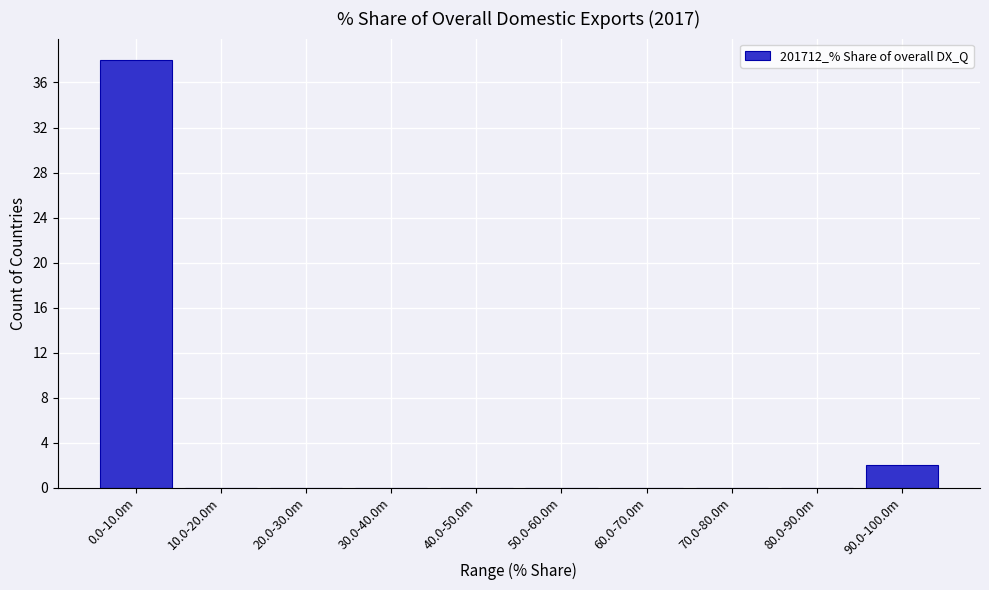

Reading right to left, what are all the values shown in this chart?

90.0-100.0m=2	80.0-90.0m=0	70.0-80.0m=0	60.0-70.0m=0	50.0-60.0m=0	40.0-50.0m=0	30.0-40.0m=0	20.0-30.0m=0	10.0-20.0m=0	0.0-10.0m=38